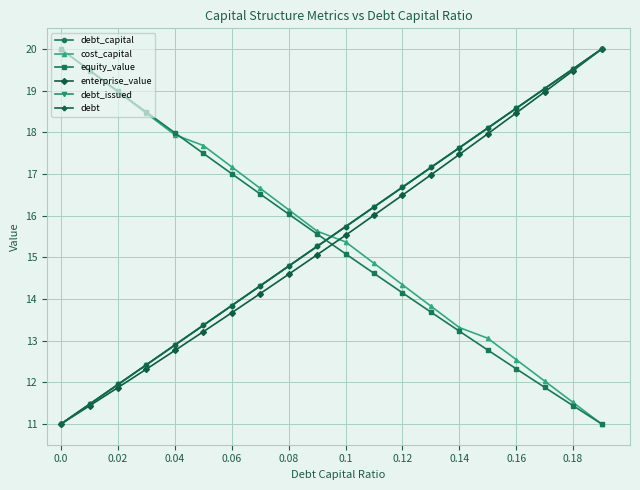

What is the minimum value shown in the chart?

11.0